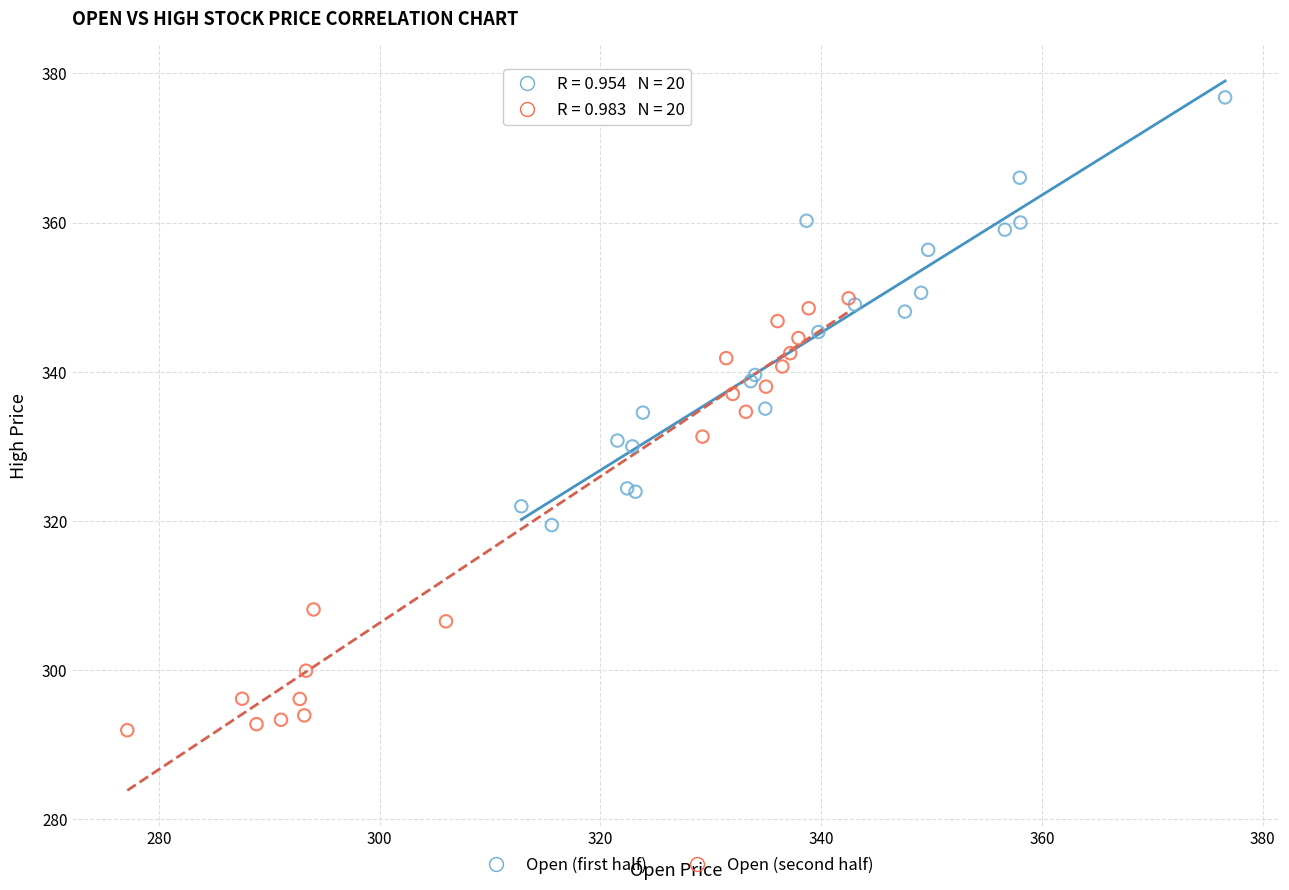

What are all the series names shown in the legend?

Open (first half), Open (second half)